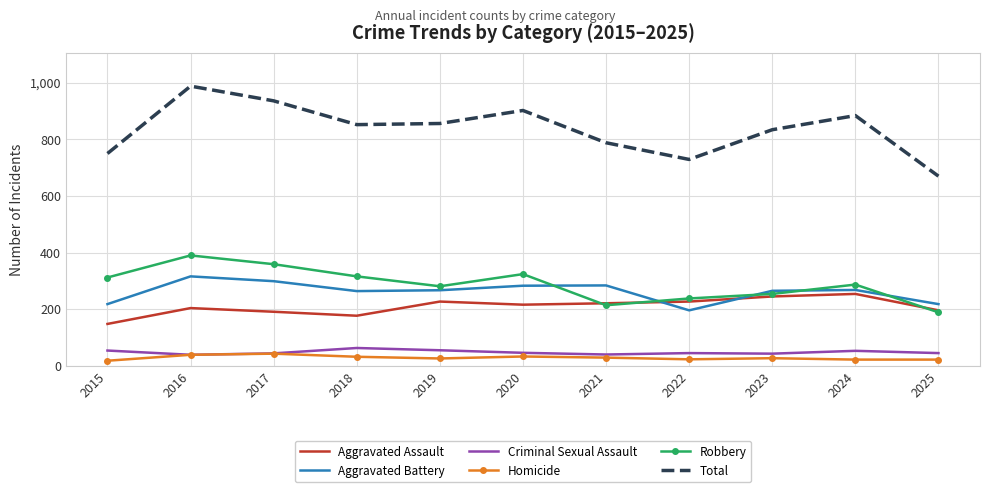

What is the maximum value shown in the chart?

988